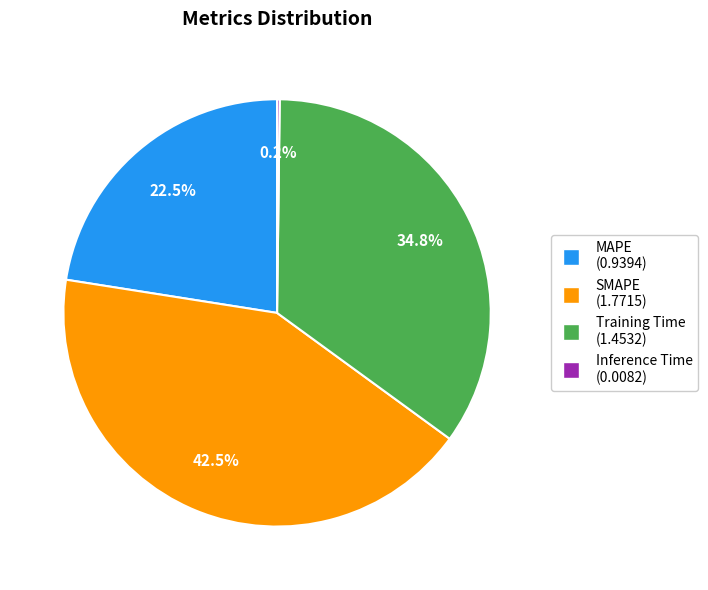

What is the largest slice in the pie chart?

SMAPE